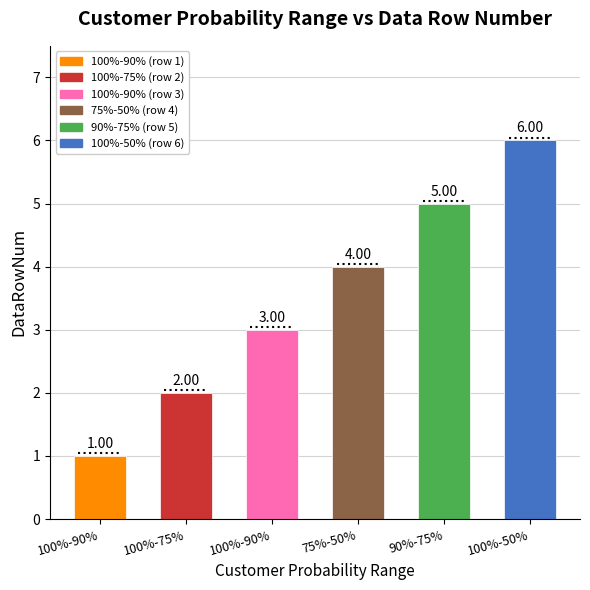

How many series are shown in this chart?

1